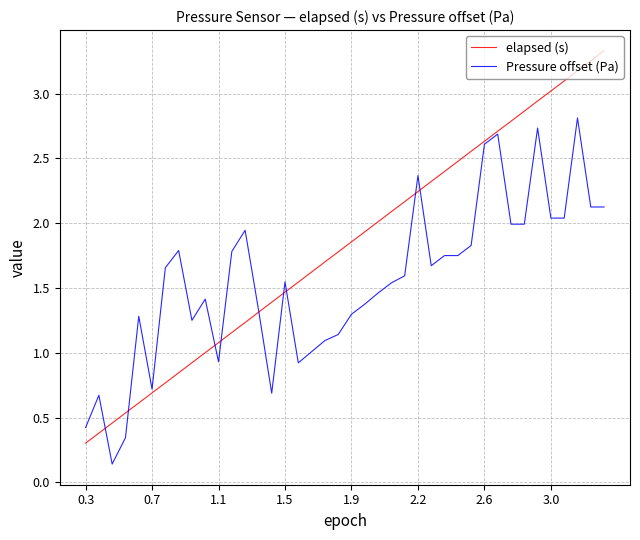

Which series has the widest spread of values?

elapsed (s)